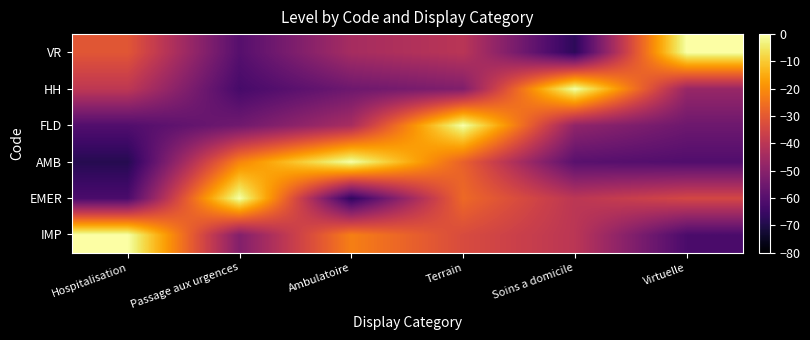

Reading left to right, list all the values displayed in this chart.

IMP: Hospitalisation=0.0	Passage aux urgences=-51.3	Ambulatoire=-22.5	Terrain=-33.4	Soins a domicile=-40.1	Virtuelle=-62.2
EMER: Hospitalisation=-62.2	Passage aux urgences=0.0	Ambulatoire=-67.1	Terrain=-26.7	Soins a domicile=-39.9	Virtuelle=-34.6
AMB: Hospitalisation=-69.0	Passage aux urgences=-21.5	Ambulatoire=0.0	Terrain=-28.4	Soins a domicile=-59.4	Virtuelle=-60.9
FLD: Hospitalisation=-60.8	Passage aux urgences=-54.8	Ambulatoire=-43.8	Terrain=0.0	Soins a domicile=-48.4	Virtuelle=-55.4
HH: Hospitalisation=-39.4	Passage aux urgences=-63.0	Ambulatoire=-55.4	Terrain=-51.7	Soins a domicile=0.0	Virtuelle=-47.2
VR: Hospitalisation=-30.7	Passage aux urgences=-60.0	Ambulatoire=-44.3	Terrain=-40.4	Soins a domicile=-67.7	Virtuelle=0.0